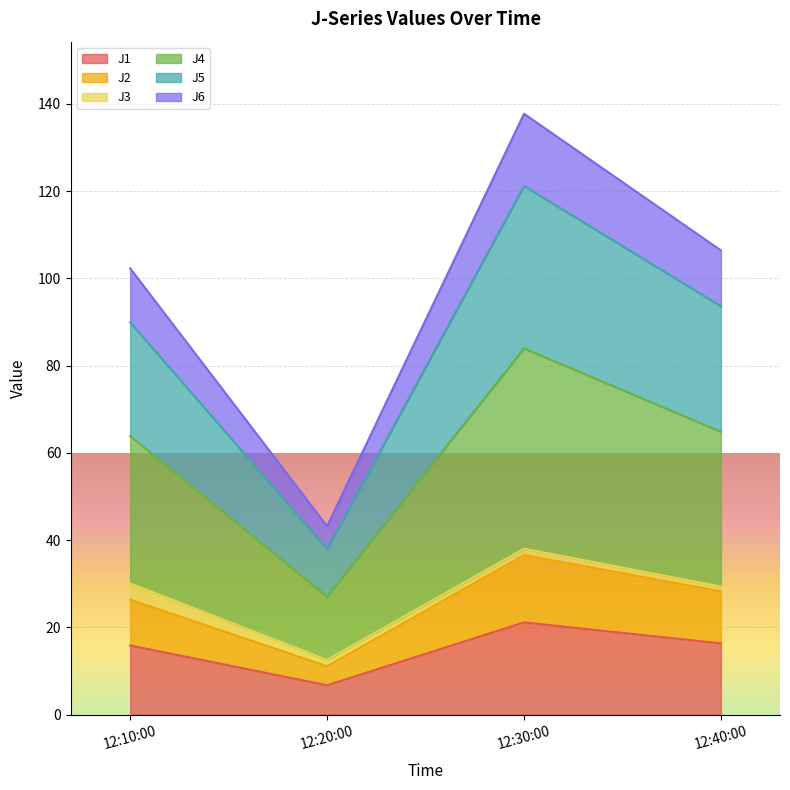

What is the minimum value for J1?

6.7